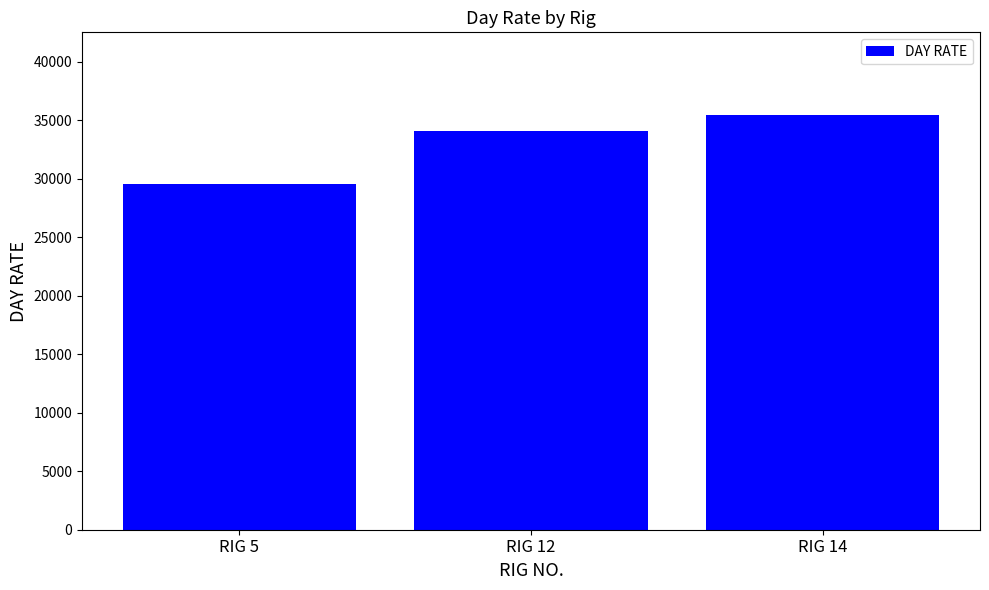

How many data points are less than 34071?

1